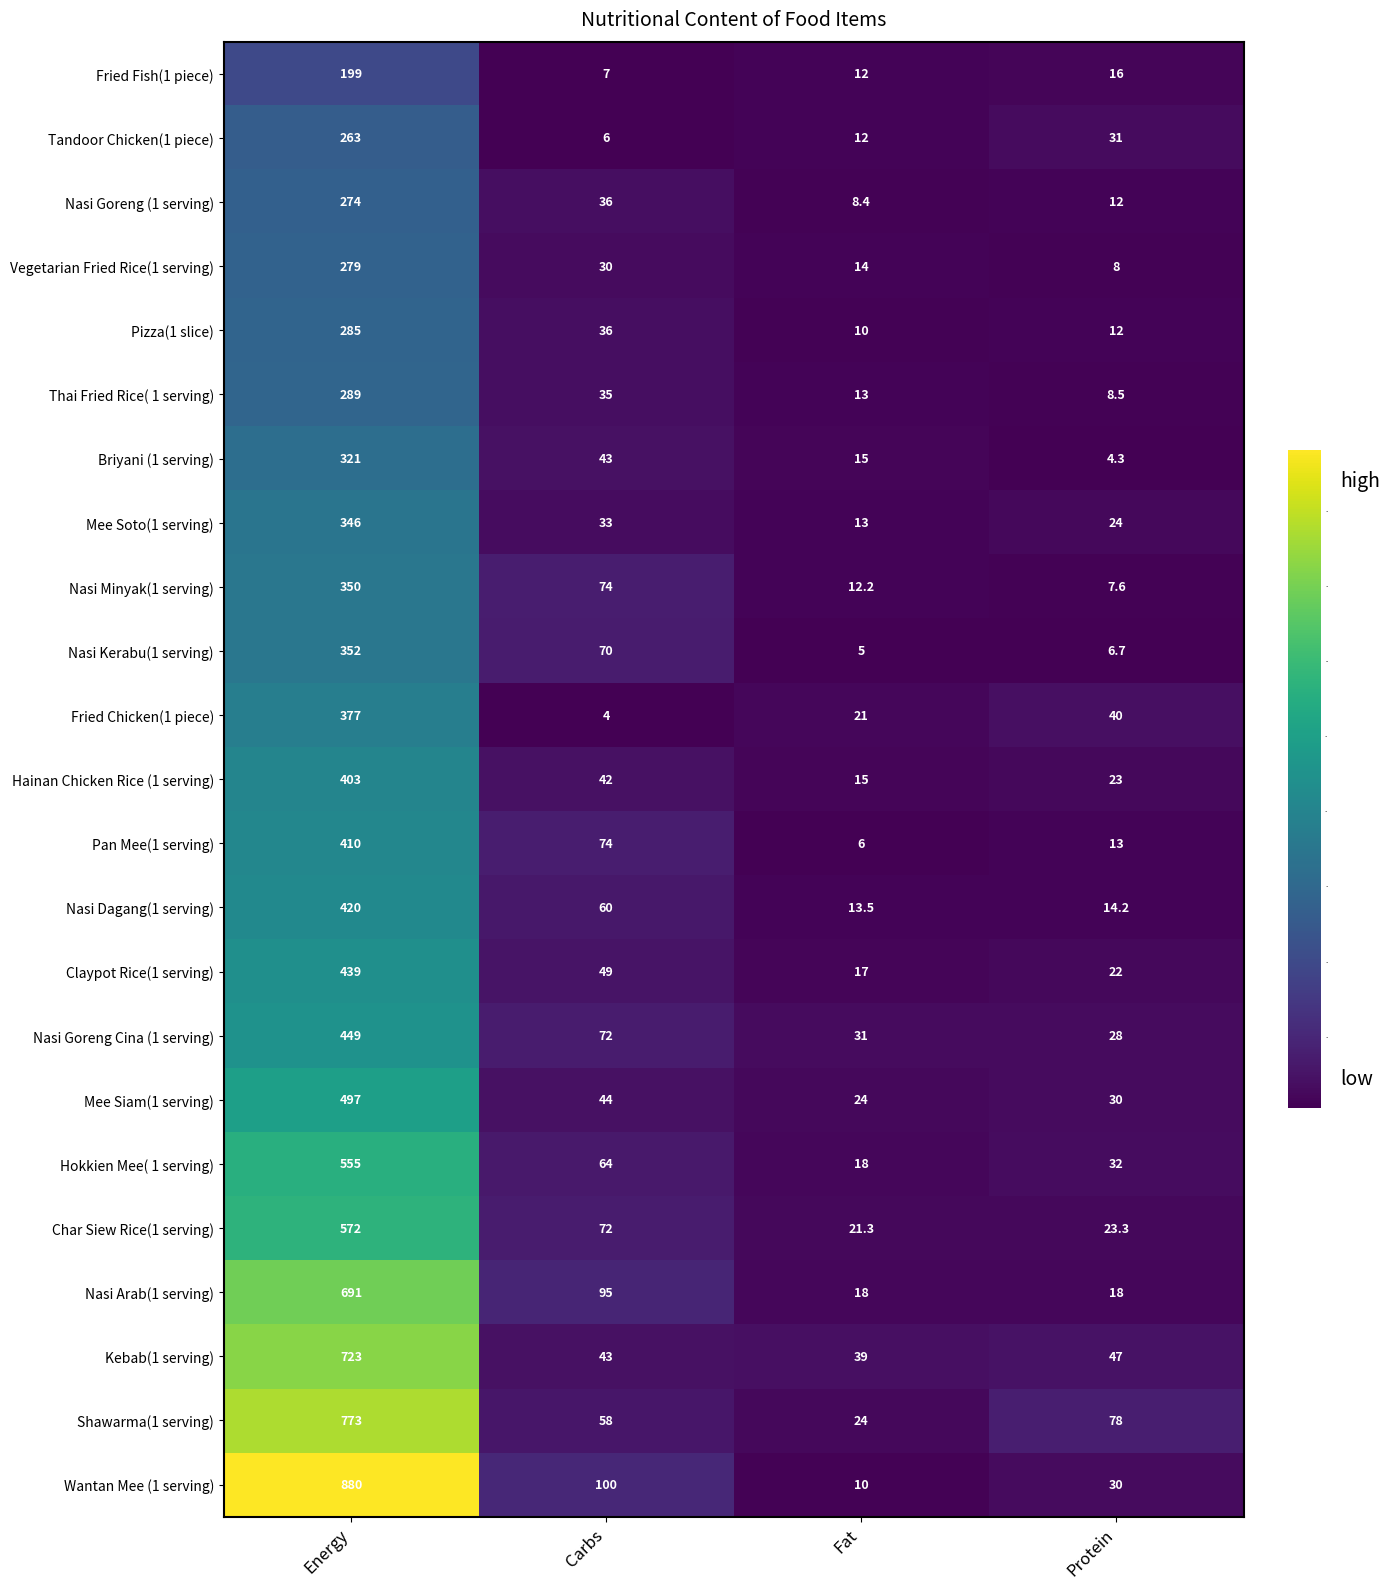

What is the average value of the Thai Fried Rice( 1 serving) series?

86.4